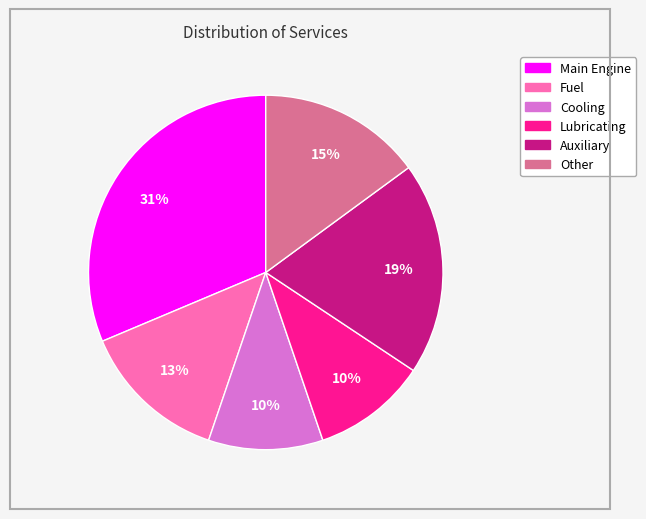

To the nearest percent, what percentage of the pie is Fuel?

13%